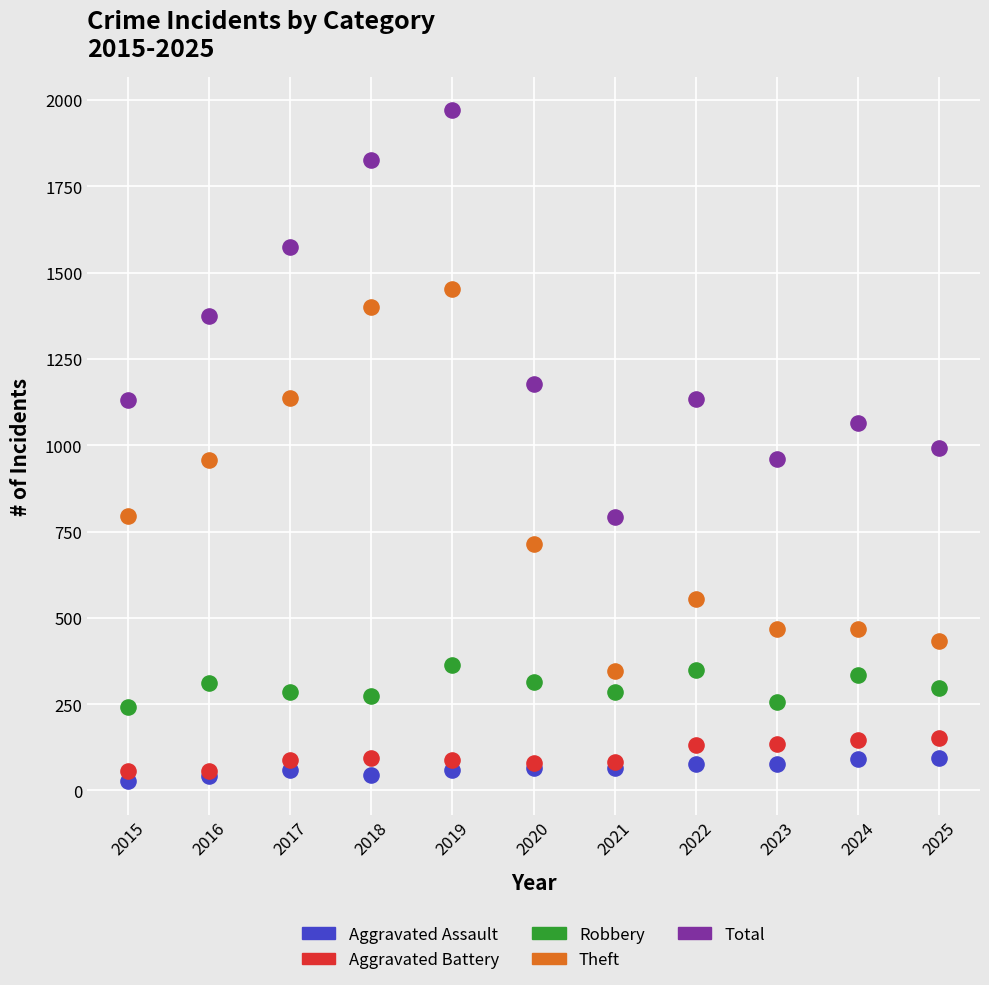

What is the X range (max minus min) for the scatter plot?

10